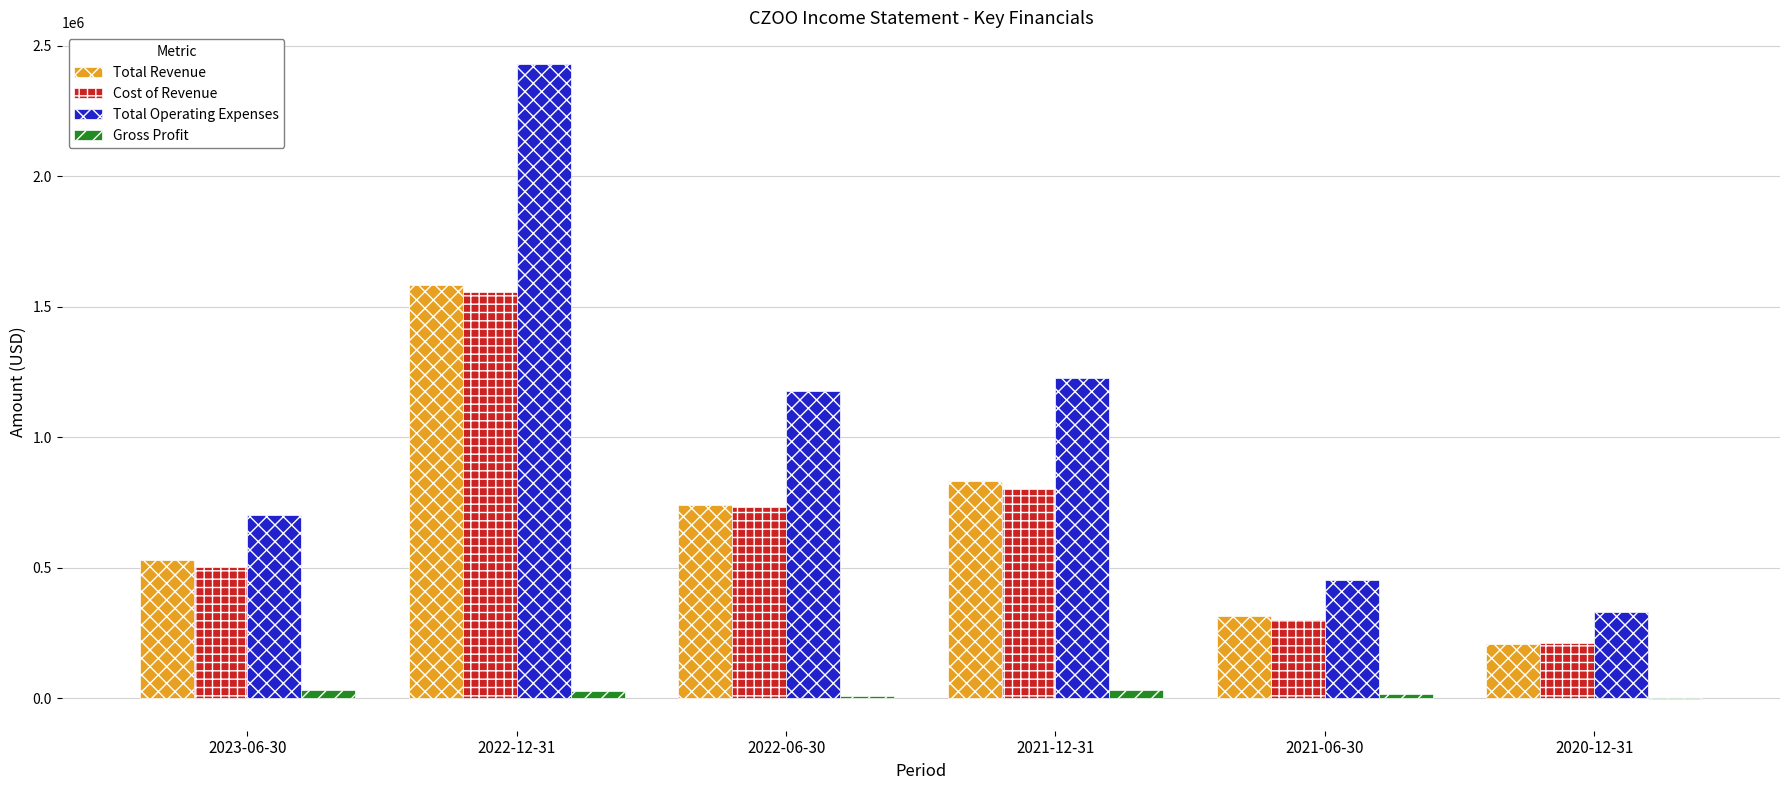

Between 2021-12-31 and 2020-12-31, which series saw the biggest shift?

Total Operating Expenses